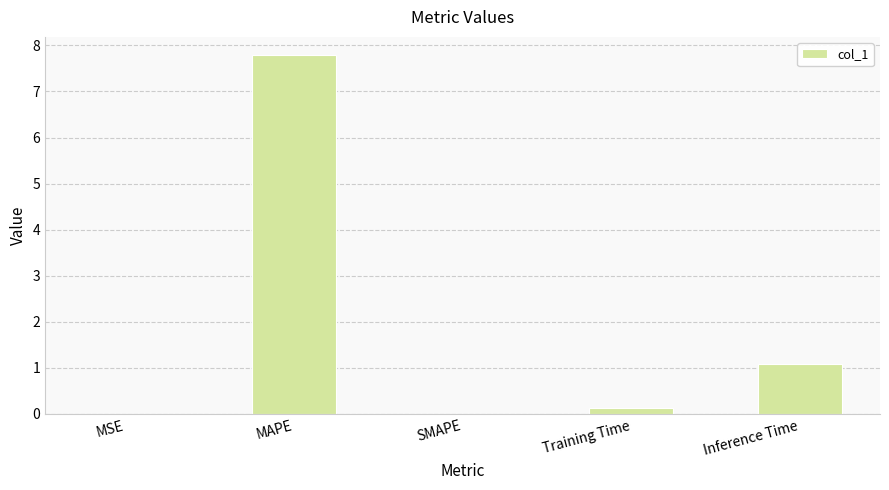

Is it true that the value at SMAPE is 0.0?

True